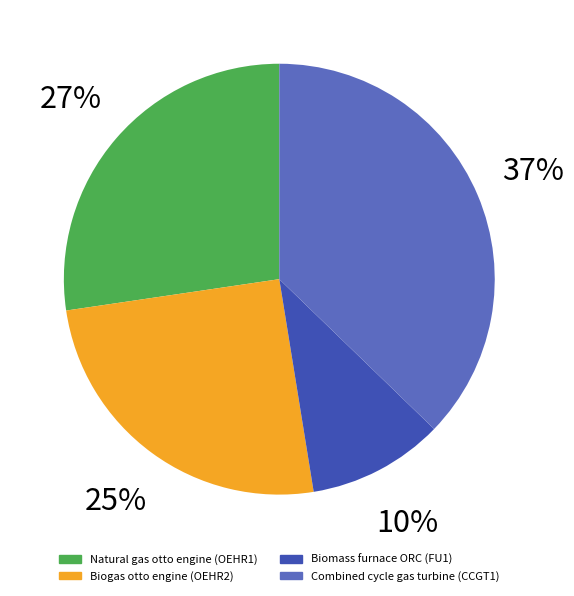

Which has a higher value, Biogas otto engine (OEHR2) or Natural gas otto engine (OEHR1)?

Natural gas otto engine (OEHR1)